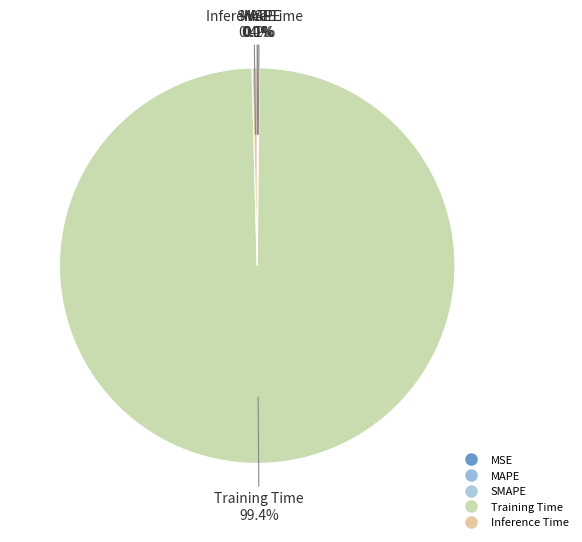

To the nearest percent, what percentage of the pie is Training Time?

99%